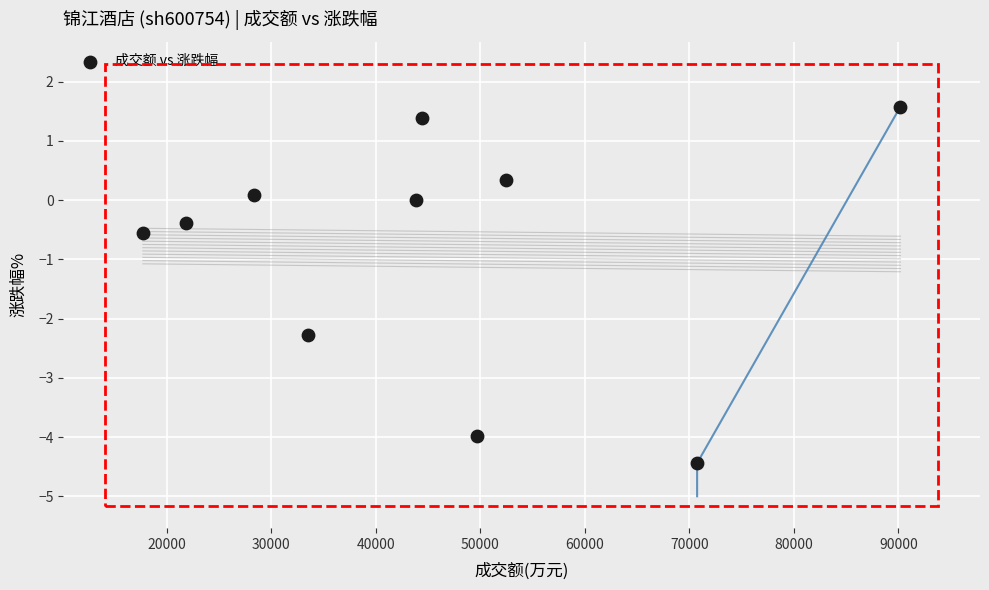

What Y value in the scatter plot is closest to -1?

-0.6